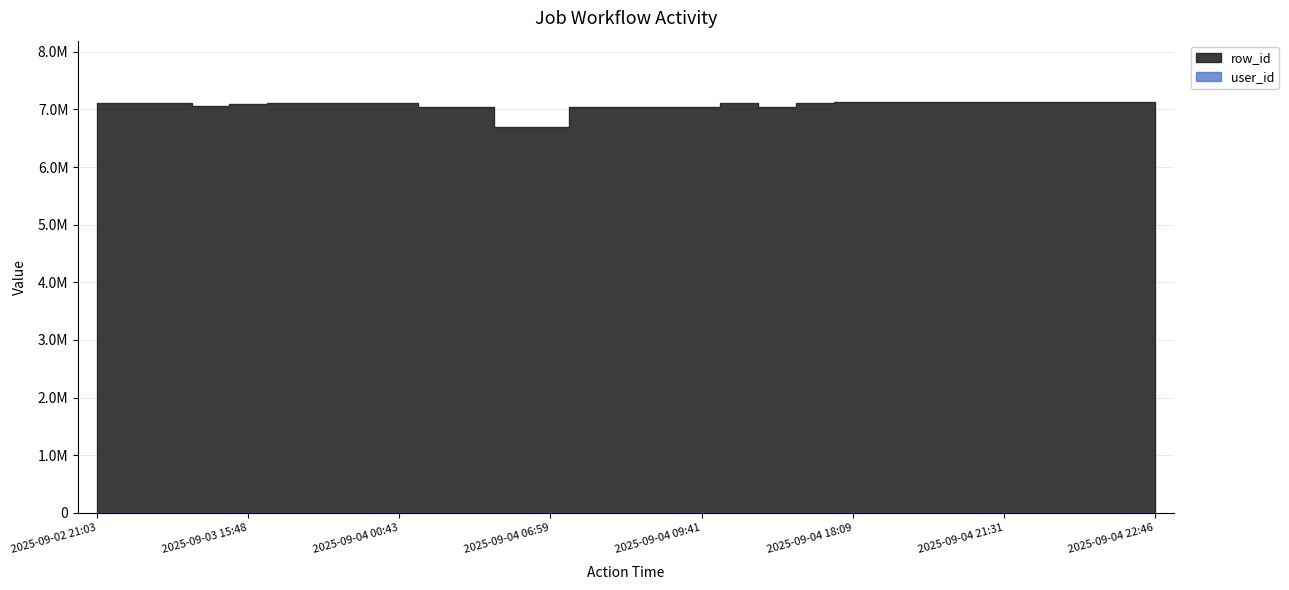

Does the chart have visible grid lines?

Yes